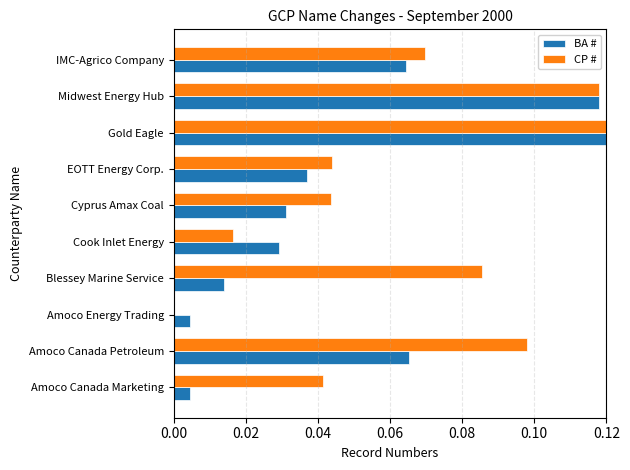

Is it true that BA # equals 0.0 at Amoco Energy Trading?

True